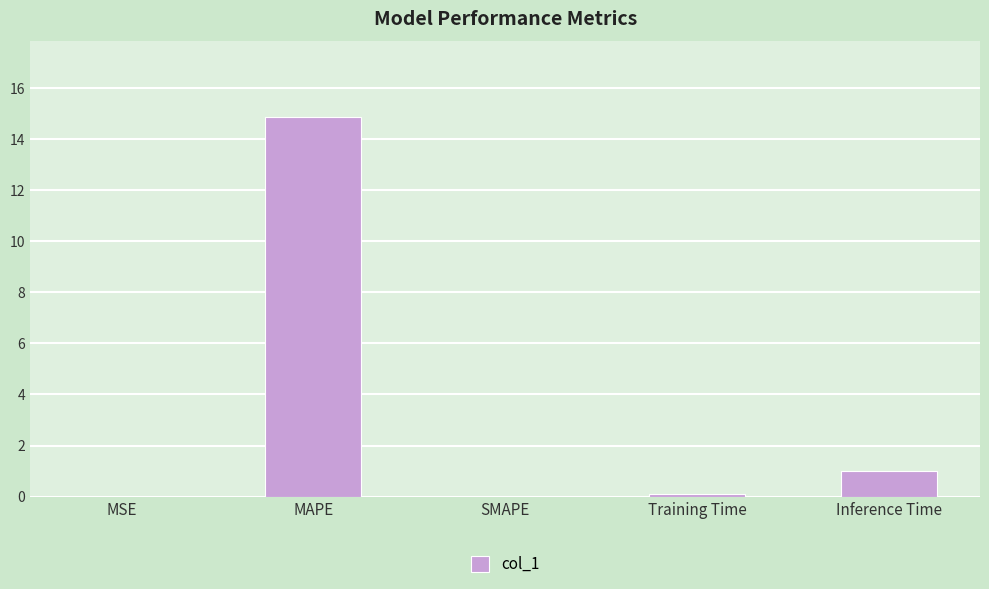

What is the sum of the values at SMAPE and Inference Time?

1.0